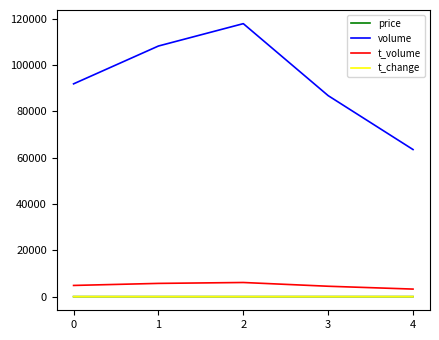

True or false: t_volume and price intersect in this chart.

False